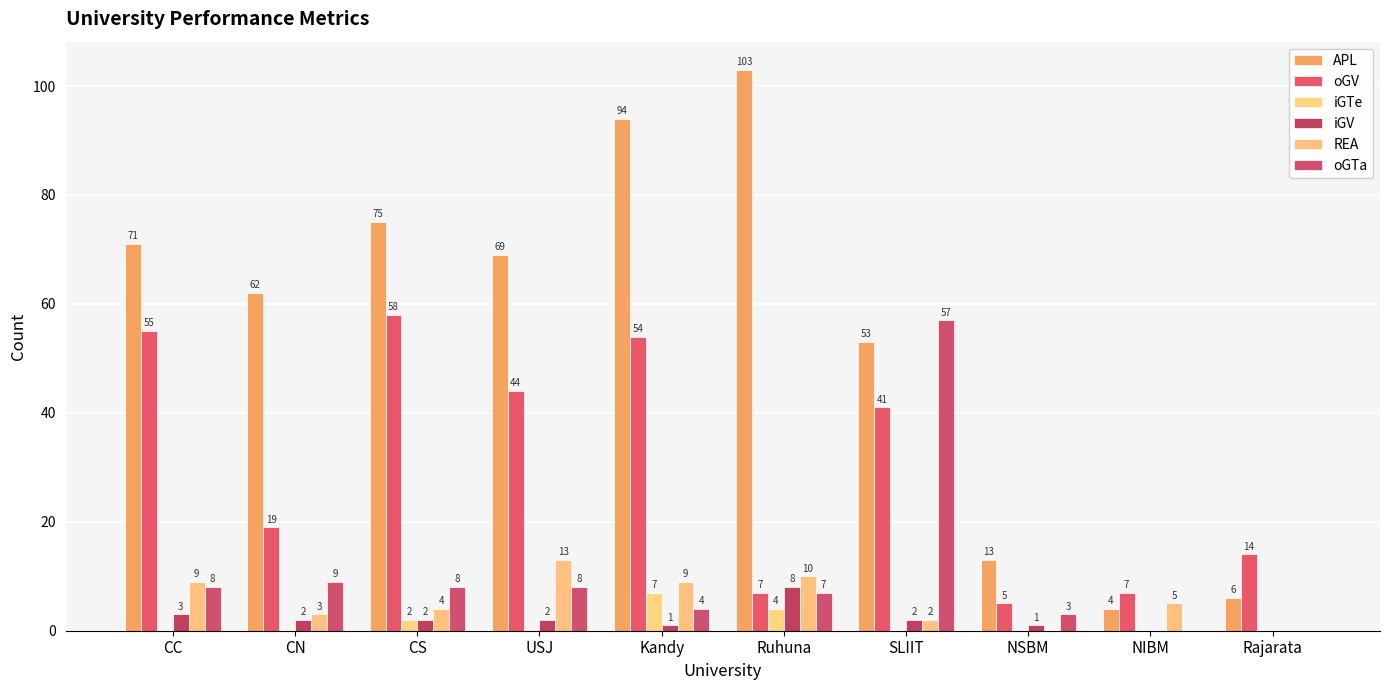

Which series changed the most between CN and SLIIT?

oGTa